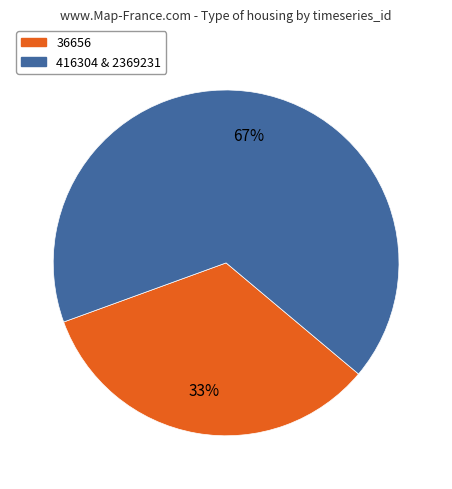

Does any single category account for the majority?

Yes